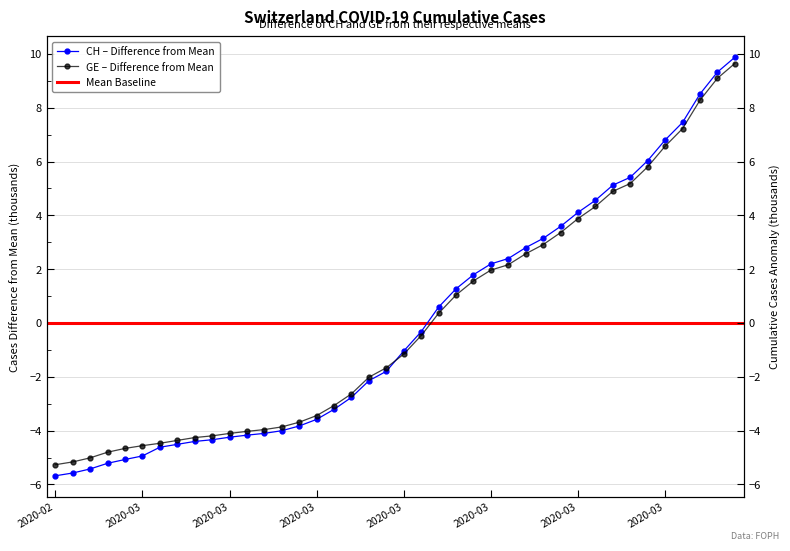

What is the difference between the maximum and minimum values in the CH series?

15.6